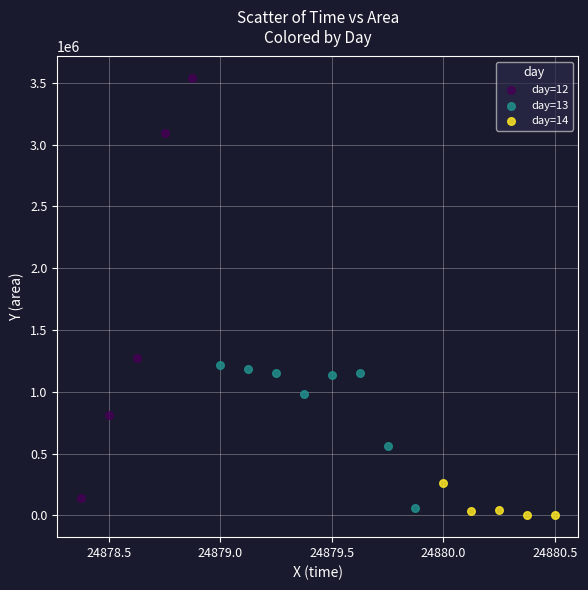

Which series reaches the maximum Y coordinate?

day=12